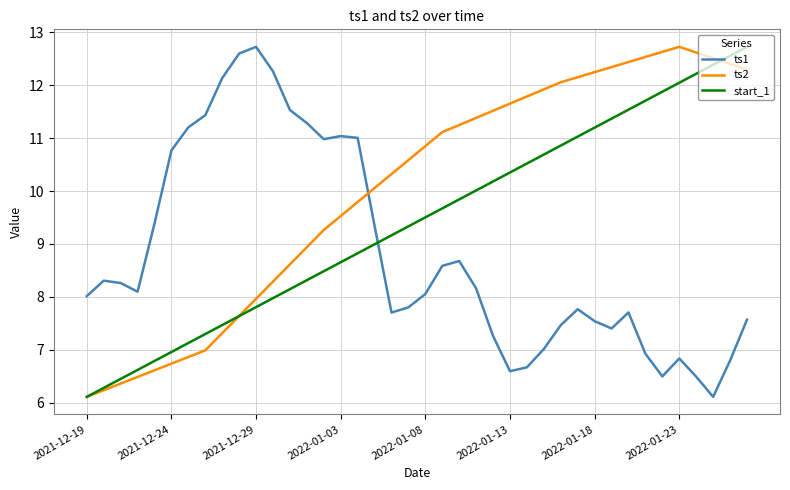

Which series has the largest total across all categories?

ts2